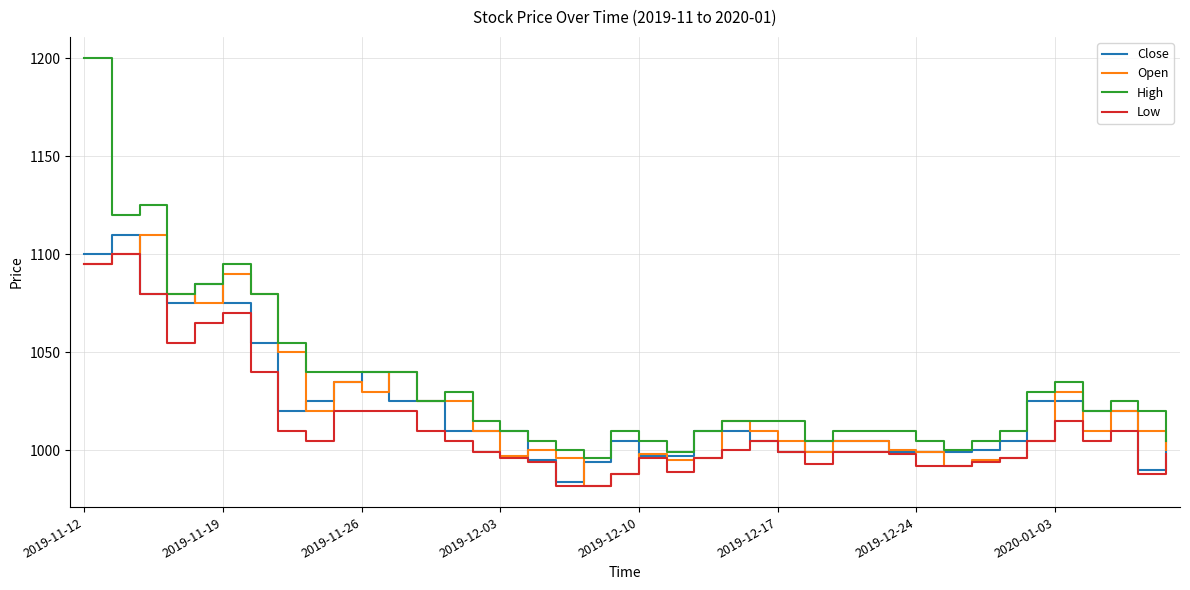

What is the highest value of the Close series?

1110